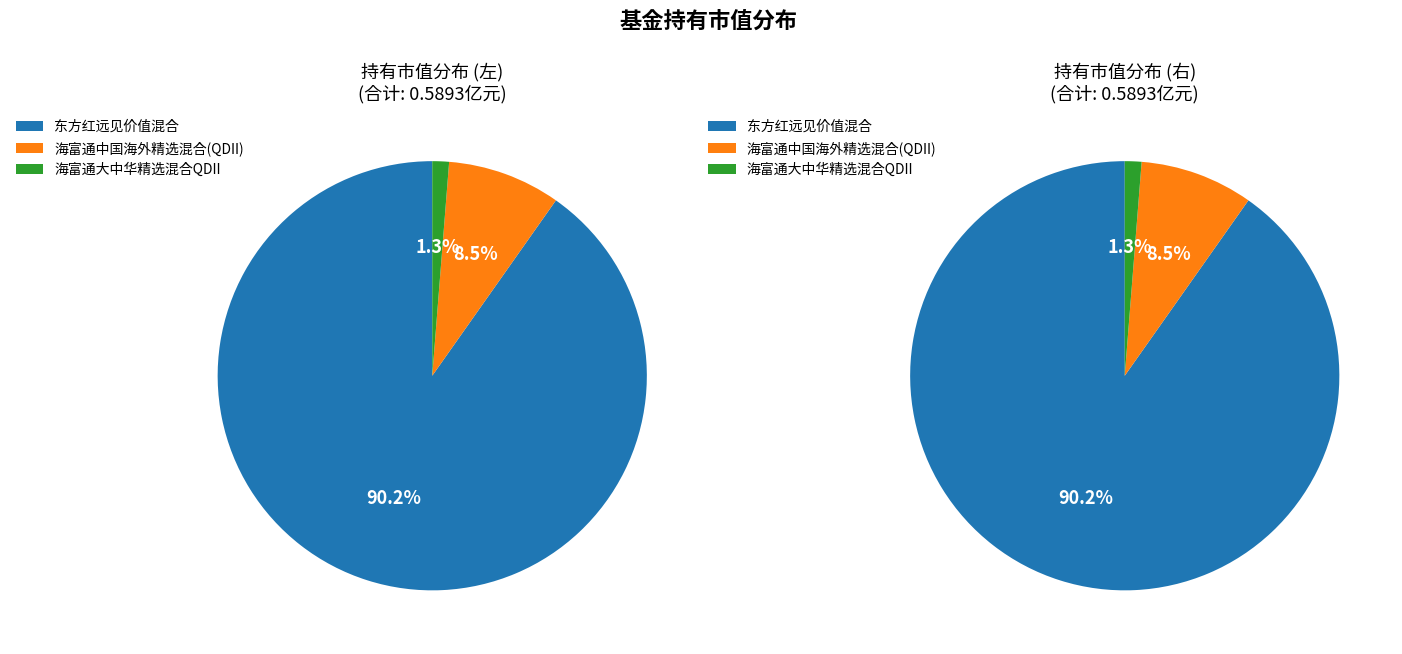

What is the smallest slice in the pie chart?

海富通大中华精选混合QDII